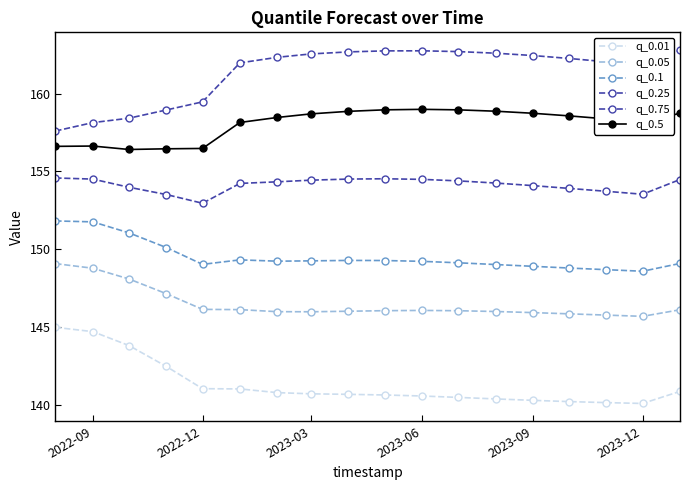

Count the number of categories in the chart.

18